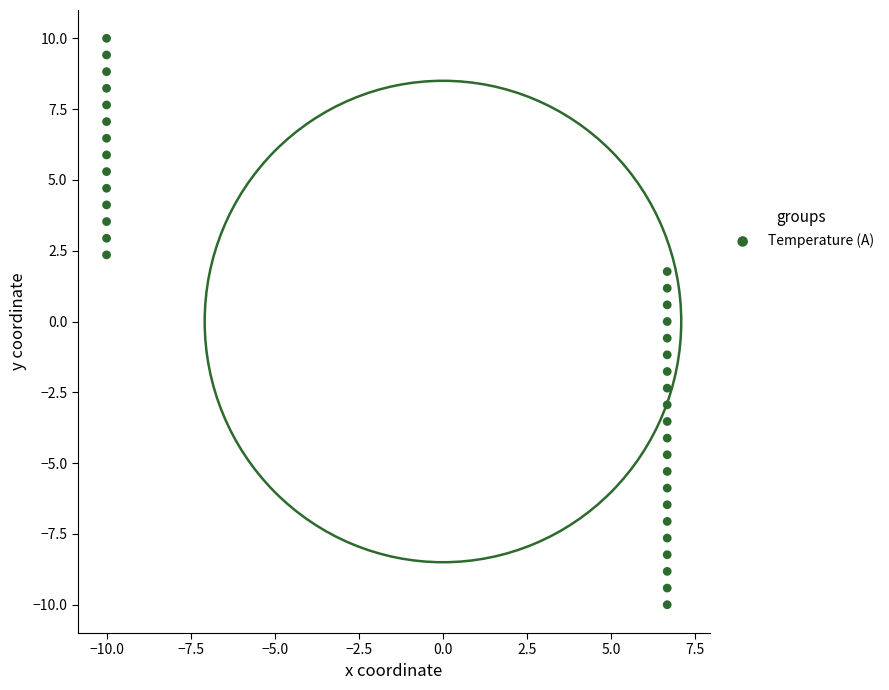

What is the range of Y values (max minus min)?

20.0